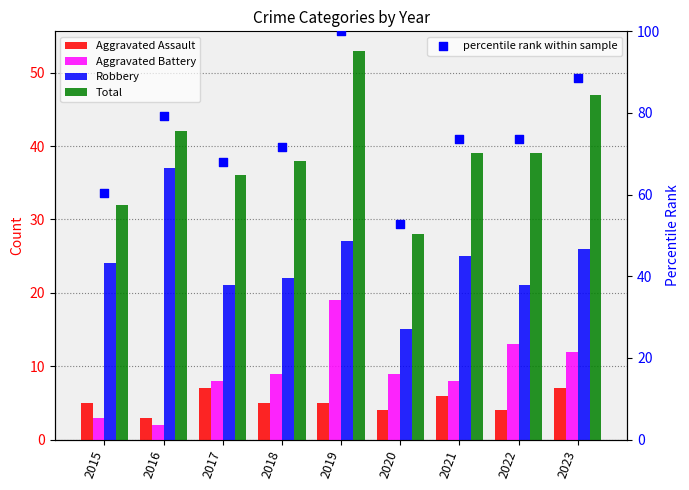

Which series reaches the maximum Y coordinate?

percentile rank within sample